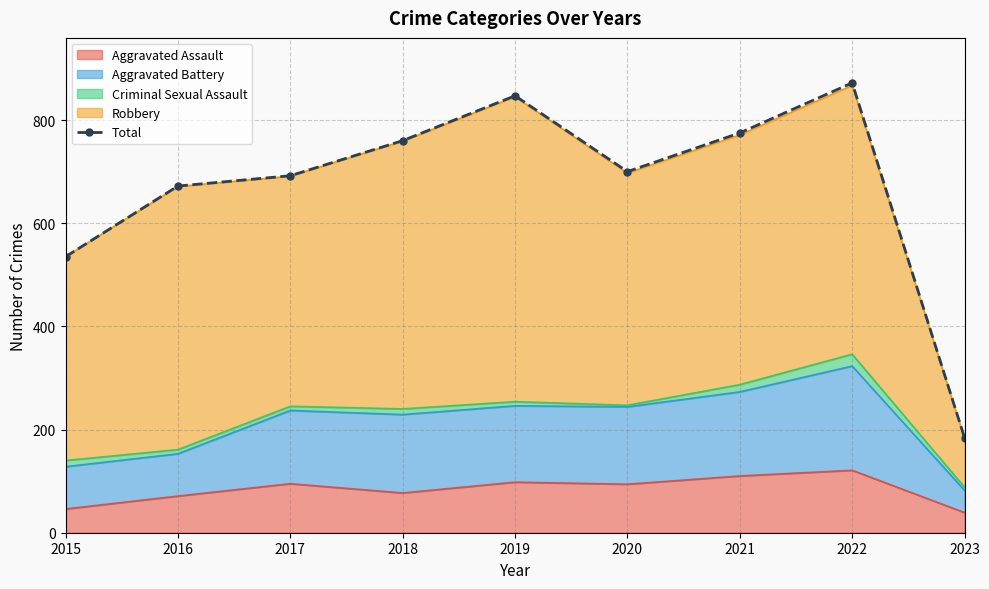

Rank the categories by value from highest to lowest.

2022, 2019, 2021, 2018, 2020, 2017, 2016, 2015, 2023